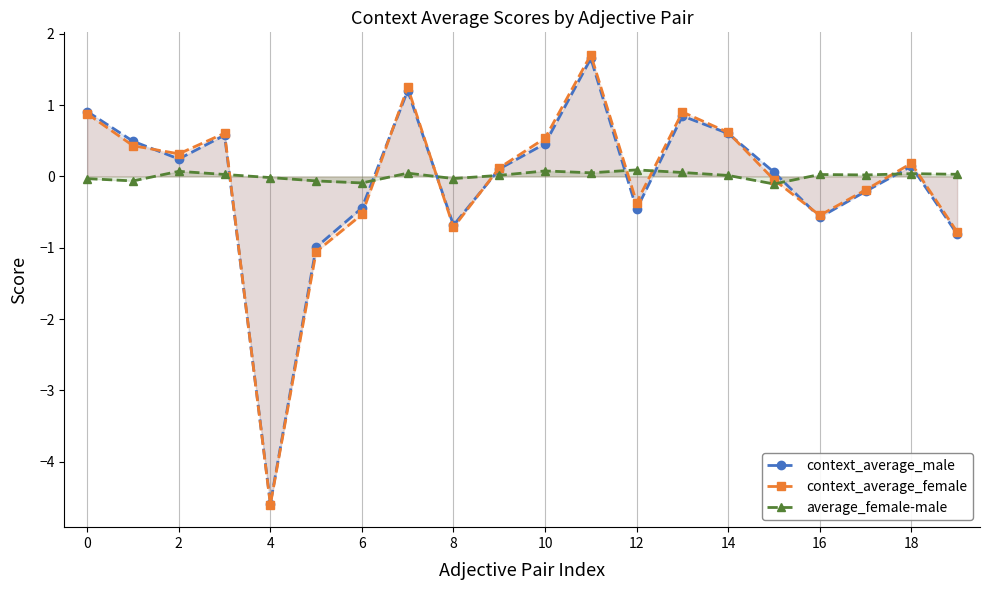

What is the difference between the average_female-male values at 12 and 0?

0.1